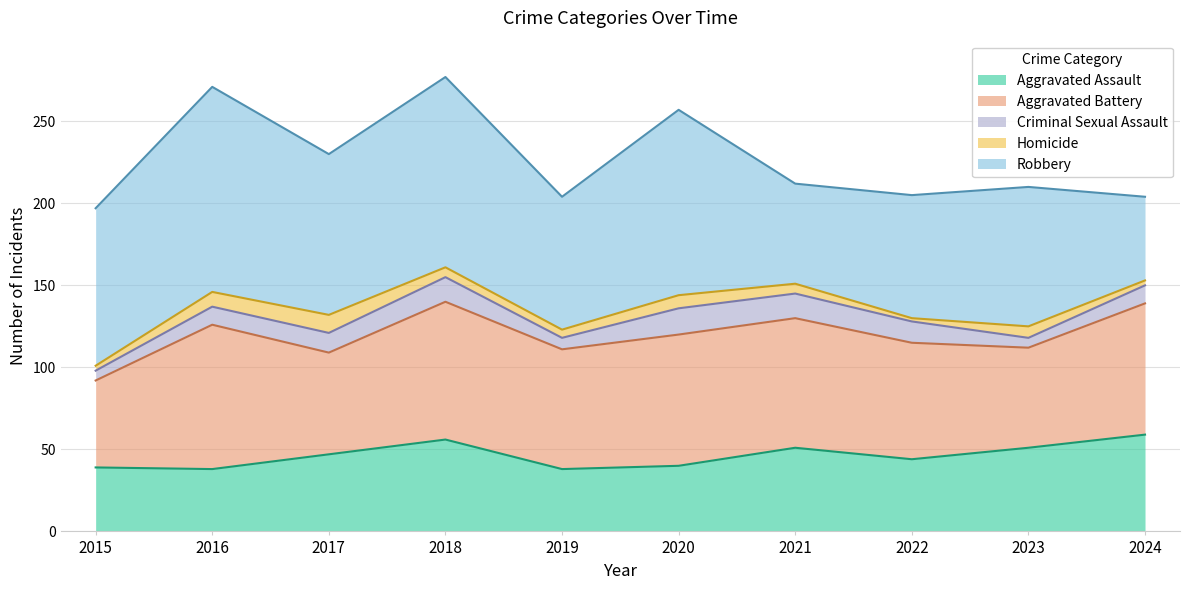

True or false: Aggravated Battery and Criminal Sexual Assault cross at least once.

False